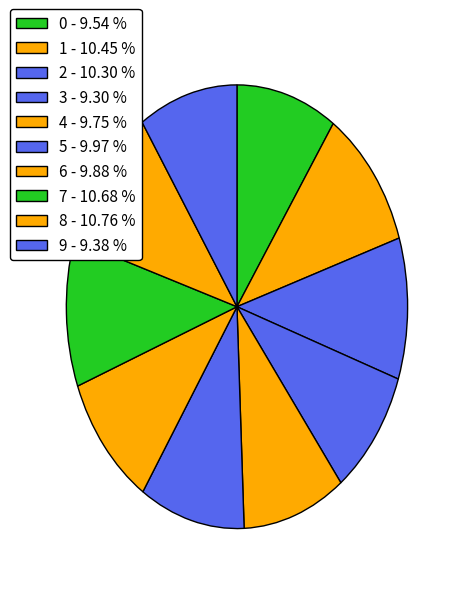

Is it true that 8 is 11% of the pie?

True